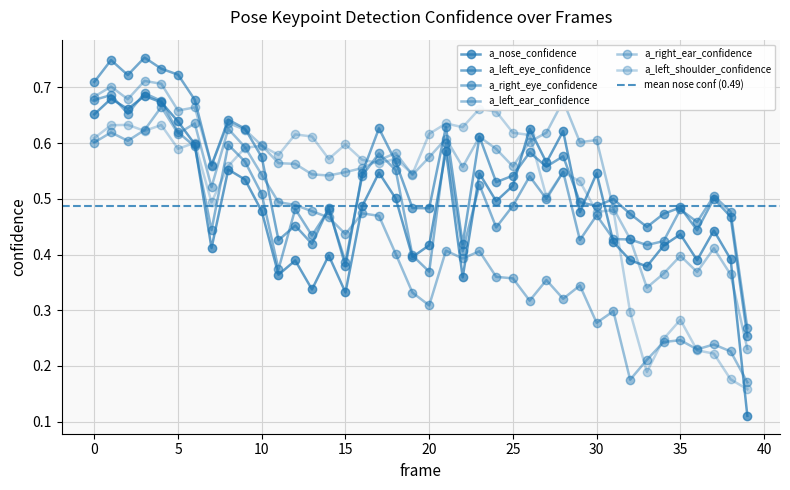

What is the value of the a_left_eye_confidence point at the 30th from the left?

0.5